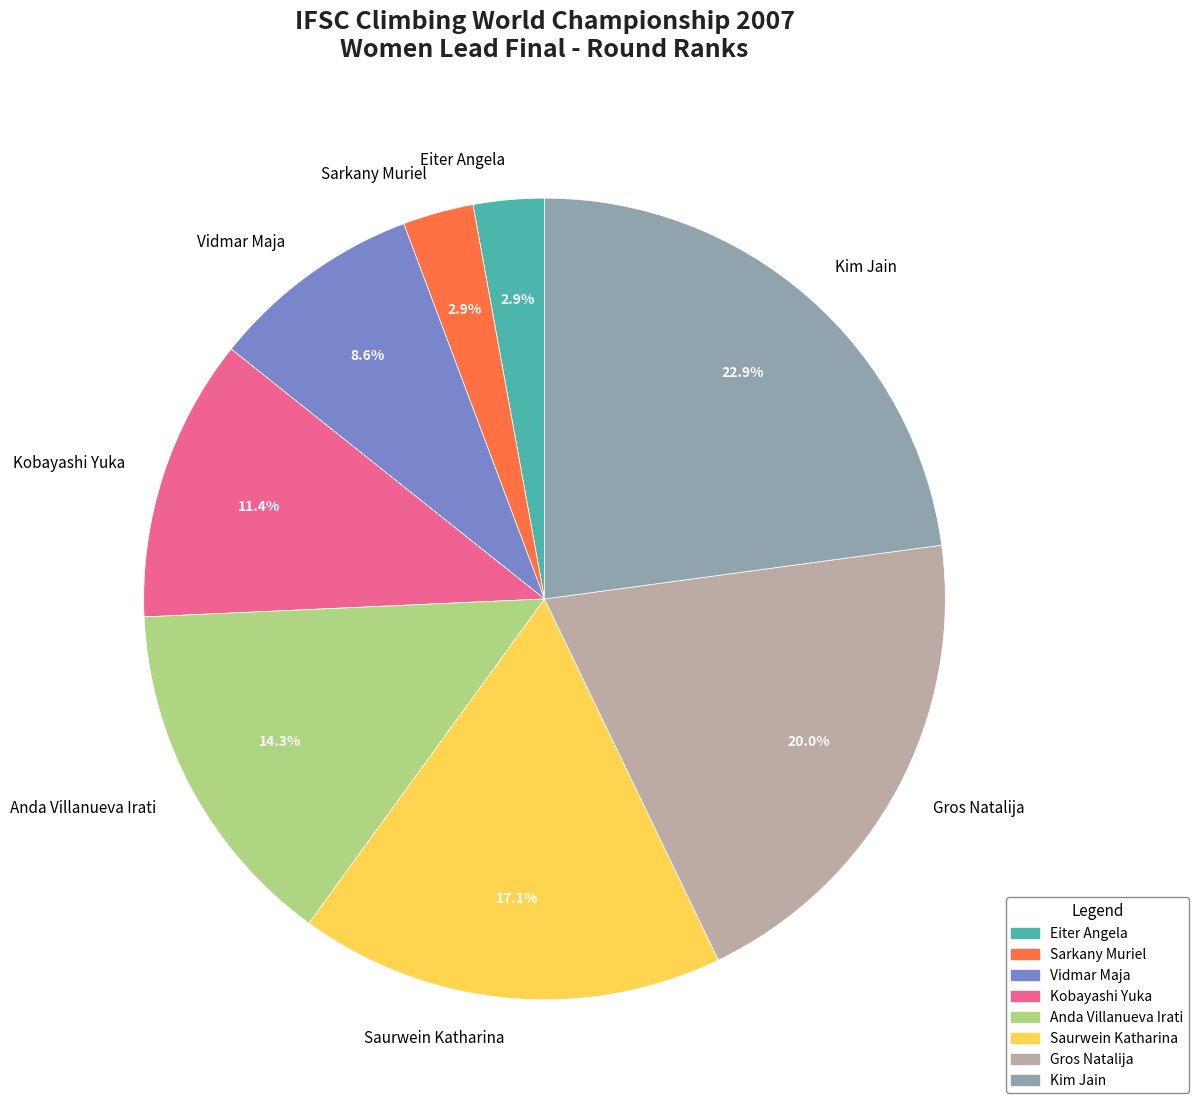

The Kim Jain slice represents 30% of the pie. True or false?

False